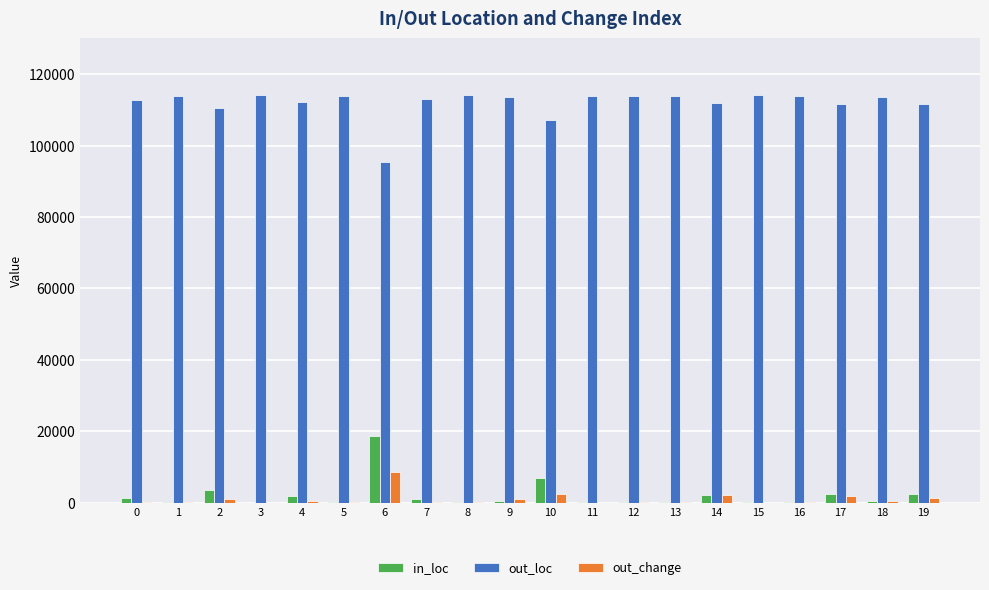

What is the maximum value for in_loc?

18610